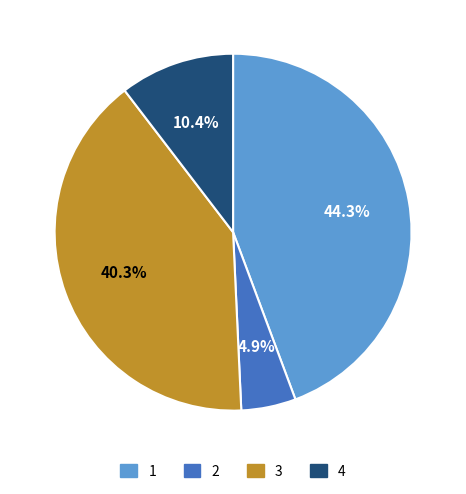

How many slices are in this pie chart?

4